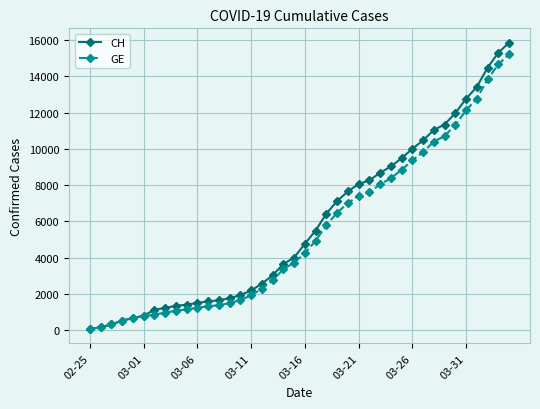

What is the smallest value displayed?

73